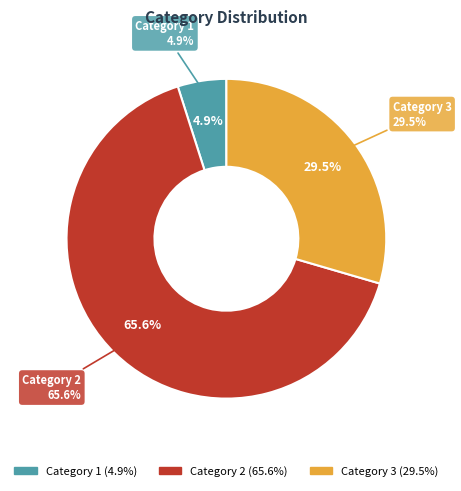

To the nearest percent, what is the difference between the 3 and 1 slice percentages?

25%